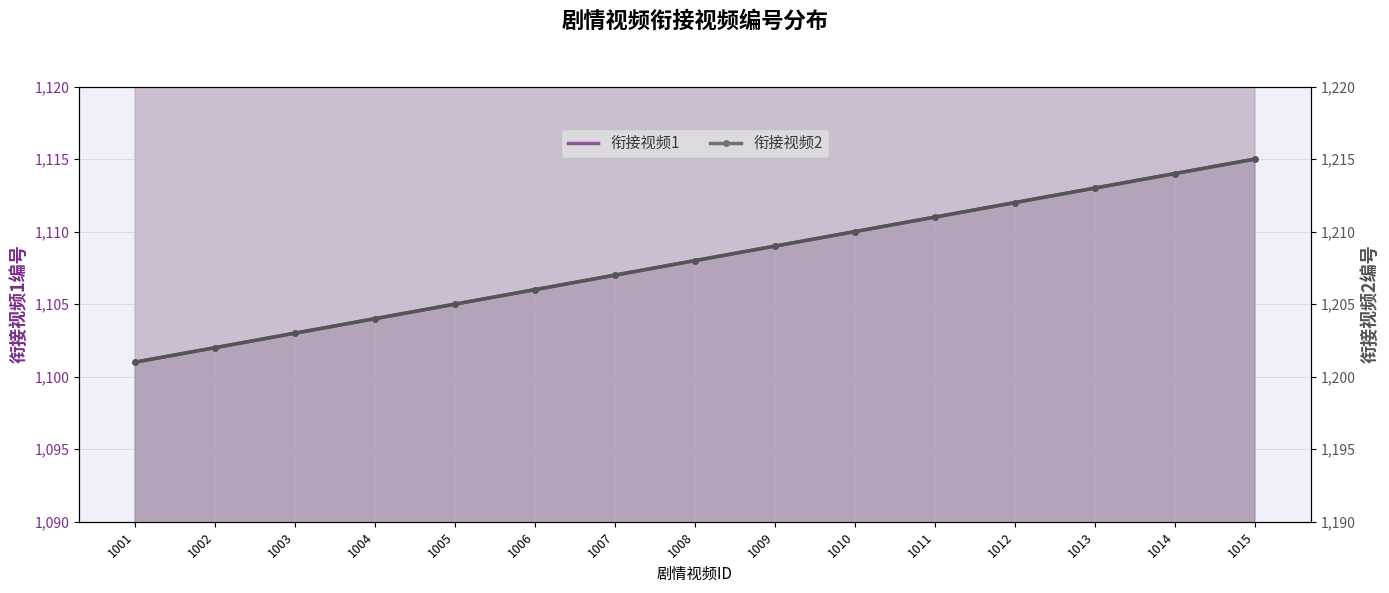

Between 1007 and 1003, which is larger?

1007